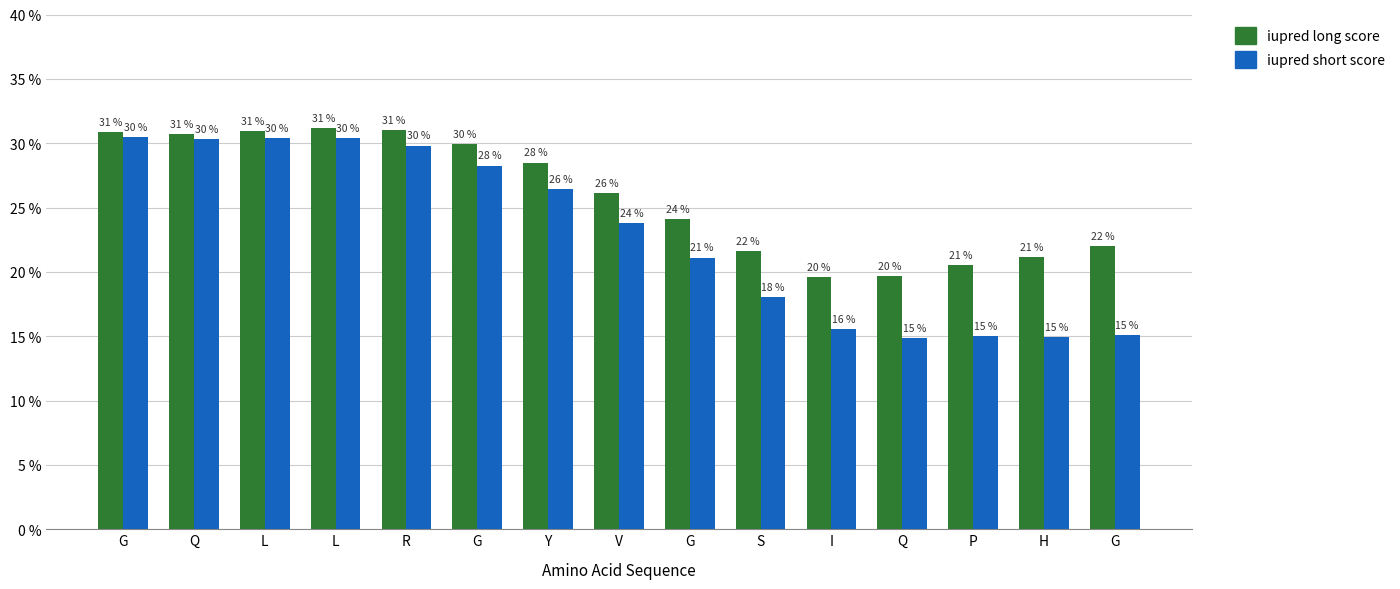

Are the bars grouped side by side (vs. stacked)?

Yes